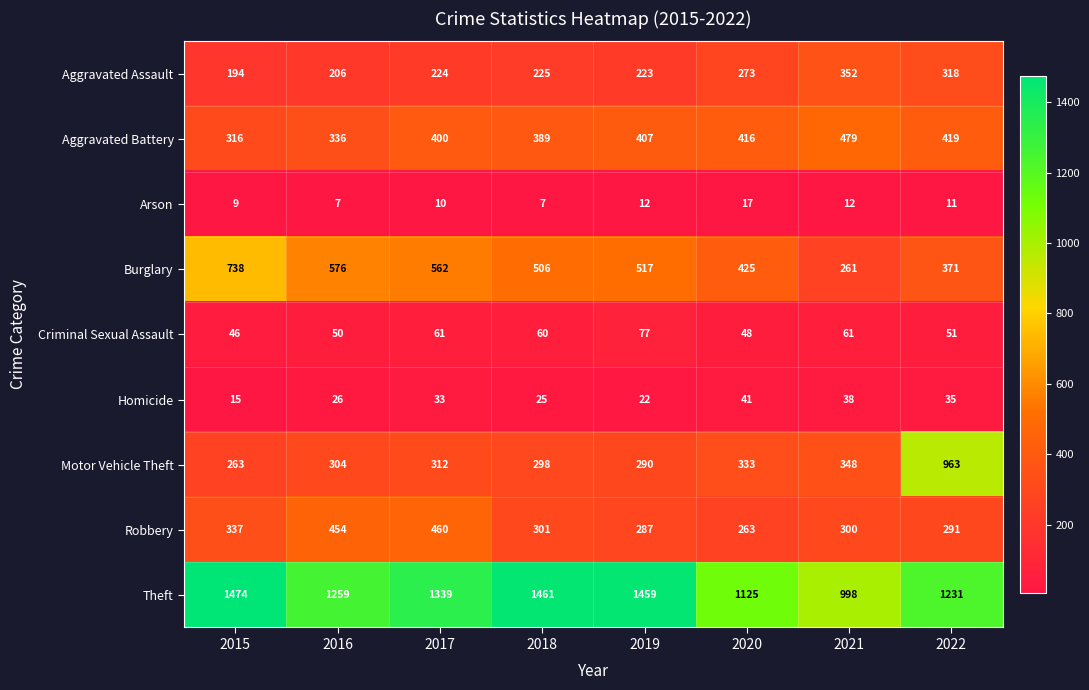

What is the total value across all series at 2019?

3294